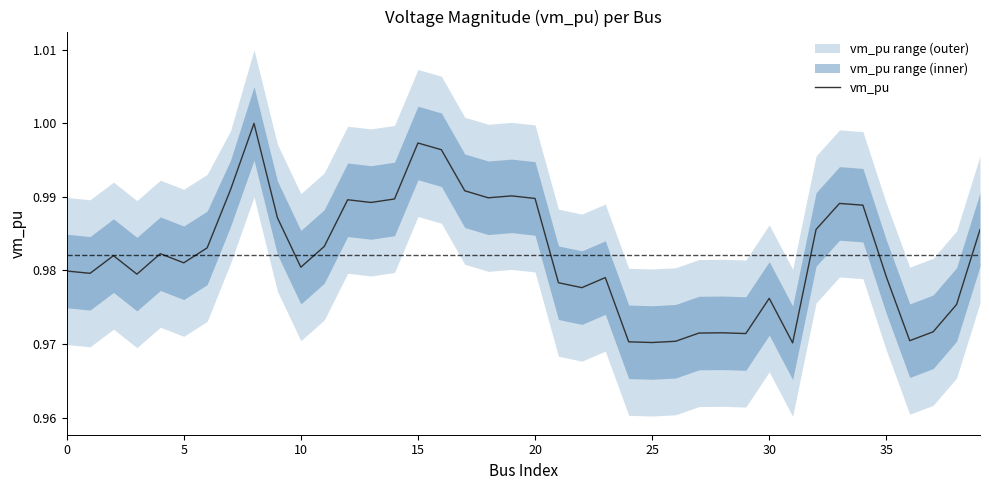

True or false: vm_pu has a value of 1.4 at 35.

False